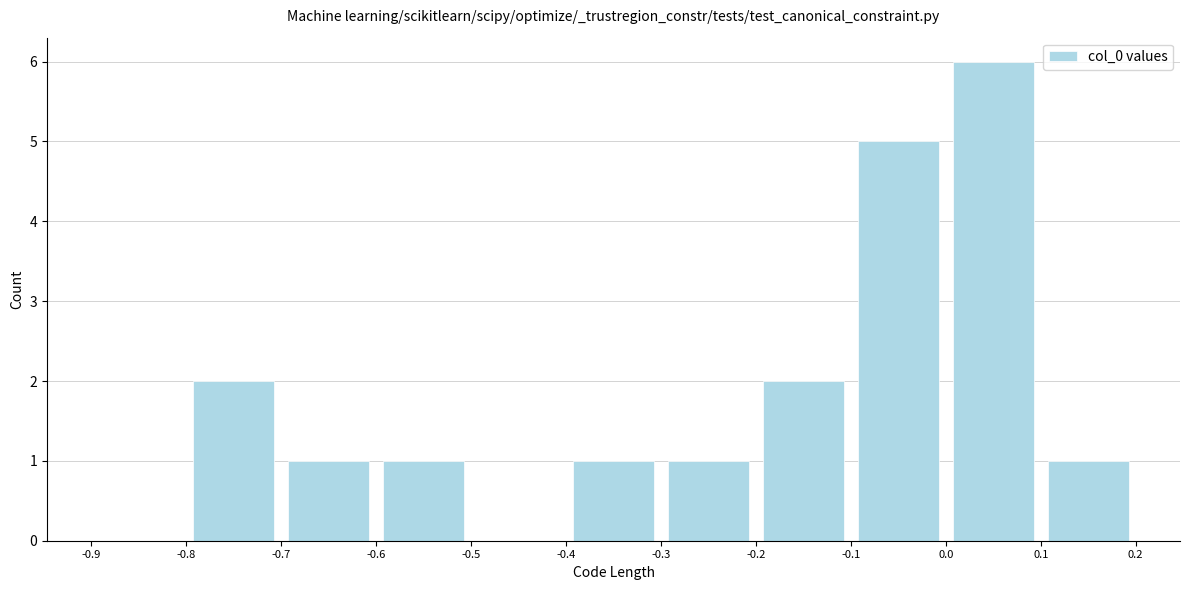

What is the height of the bar covering -0.7 to -0.6 on the x-axis? The values are not printed on the chart, so give them approximately, as read against the axis.

1